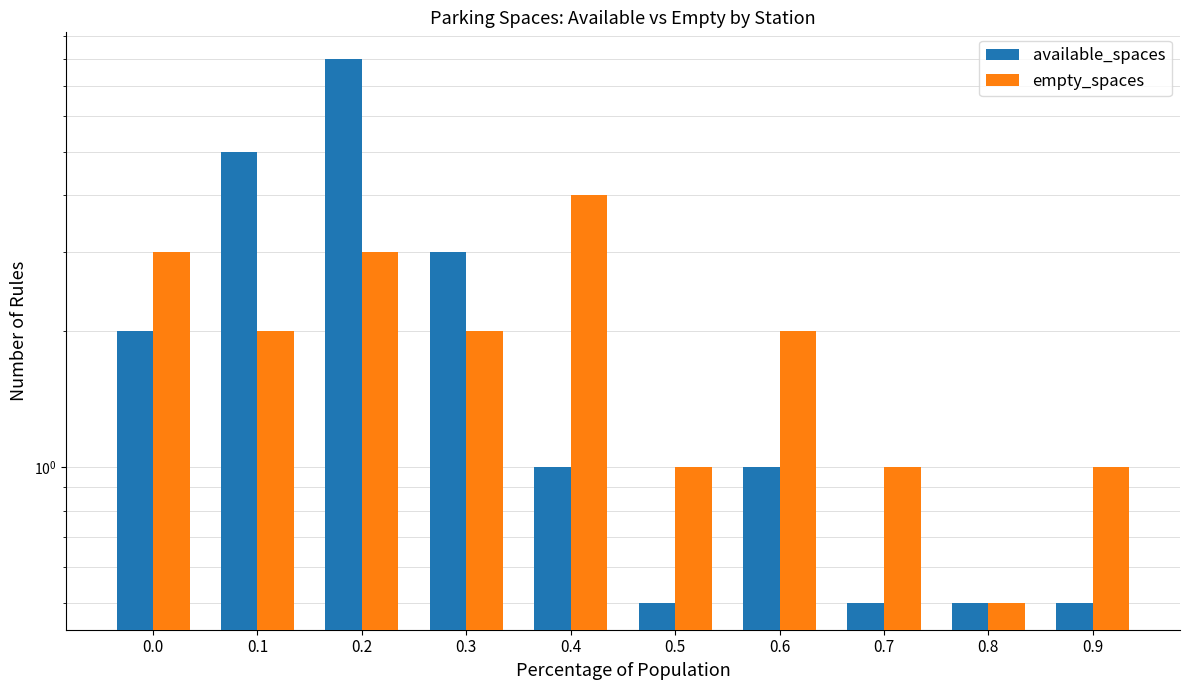

Which series has the largest total across all categories?

available_spaces